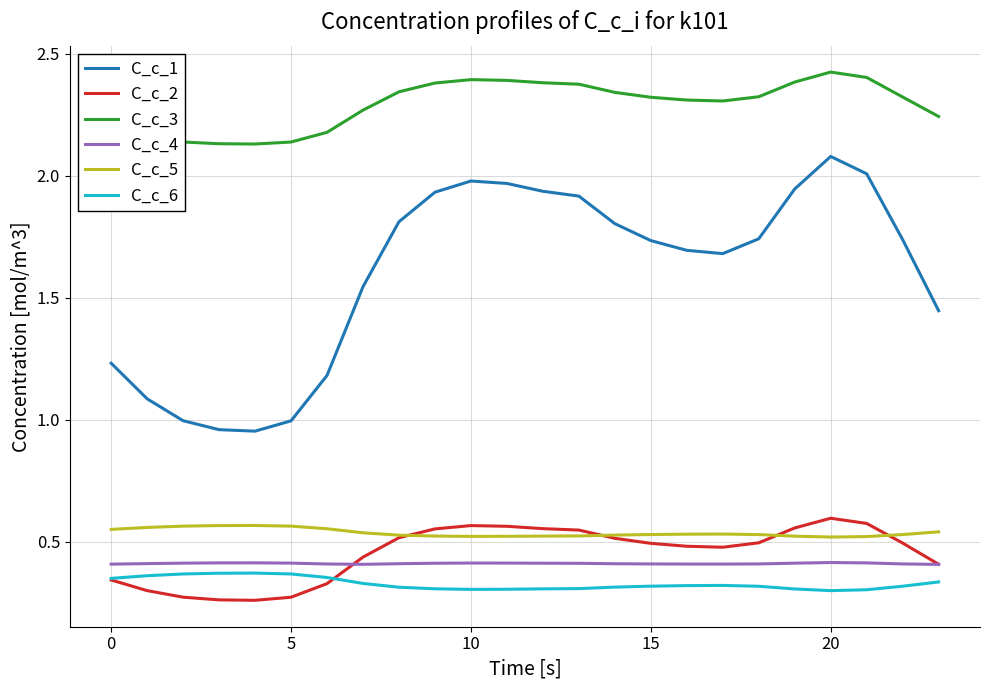

How many C_c_5 values are between 0 and 1?

24